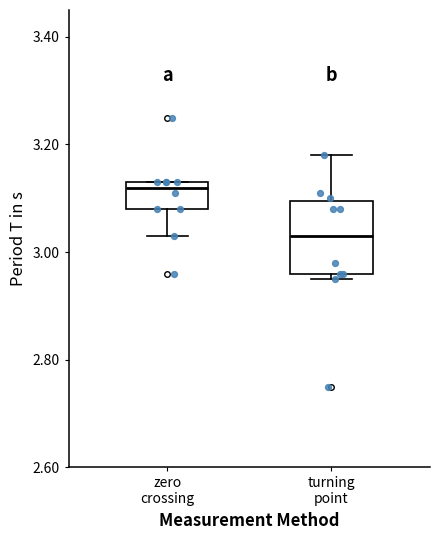

Comparing the boxes themselves (not the whiskers), which one is the tallest?

turning point